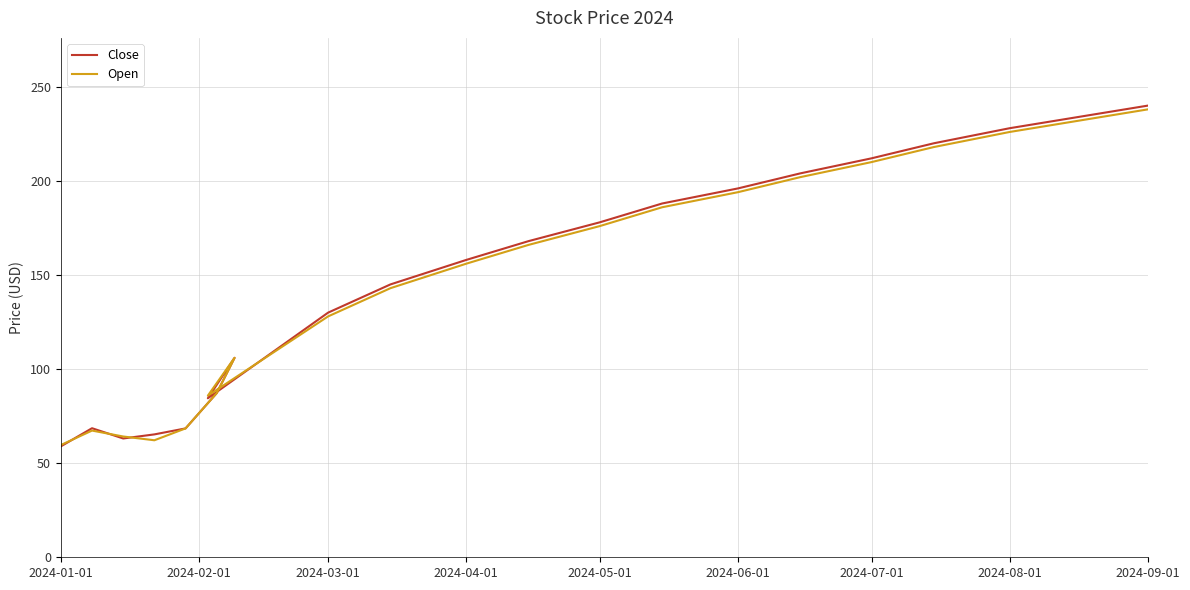

Count the number of data series in this chart.

2